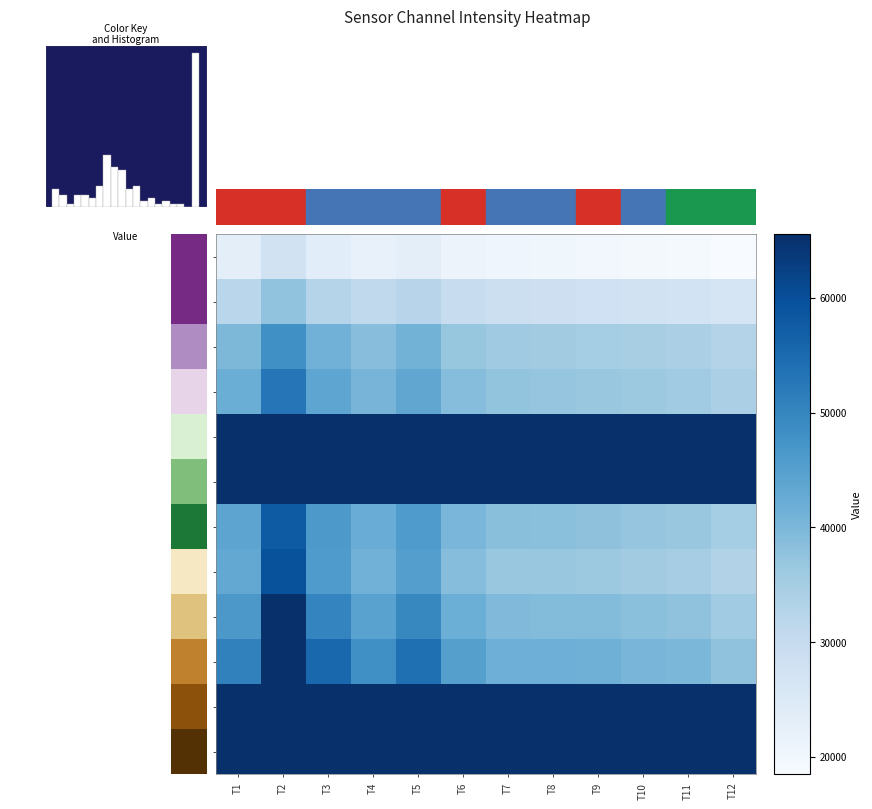

Between T2 and T5, which series saw the biggest shift?

AS08